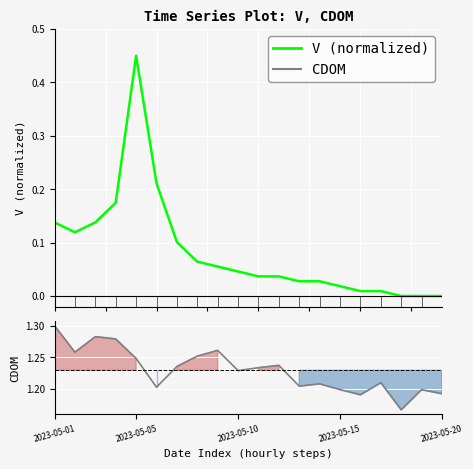

What is the label of the 10th point from the right?

10